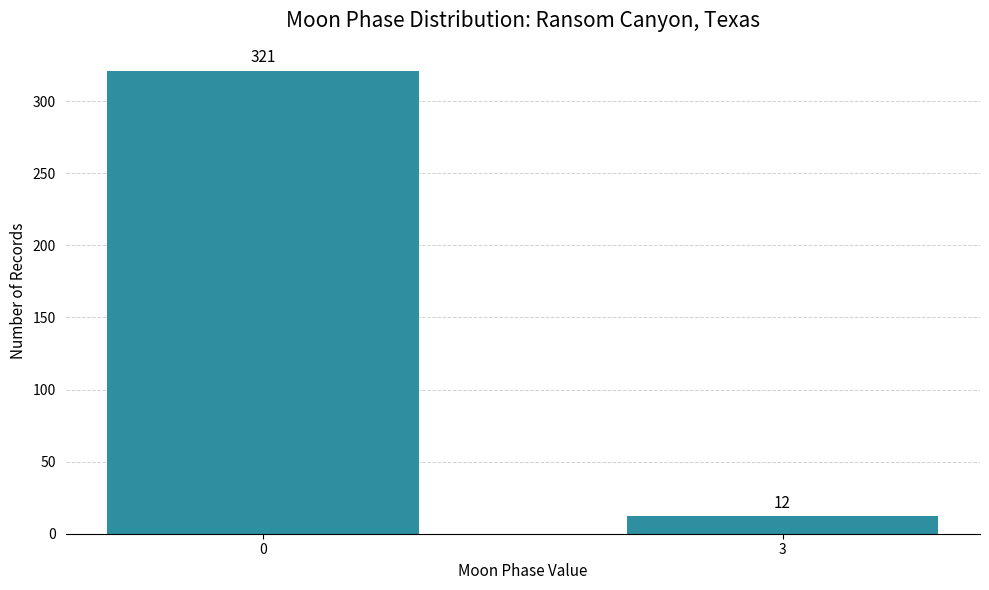

Reading left to right, extract all data points from this chart.

321	12